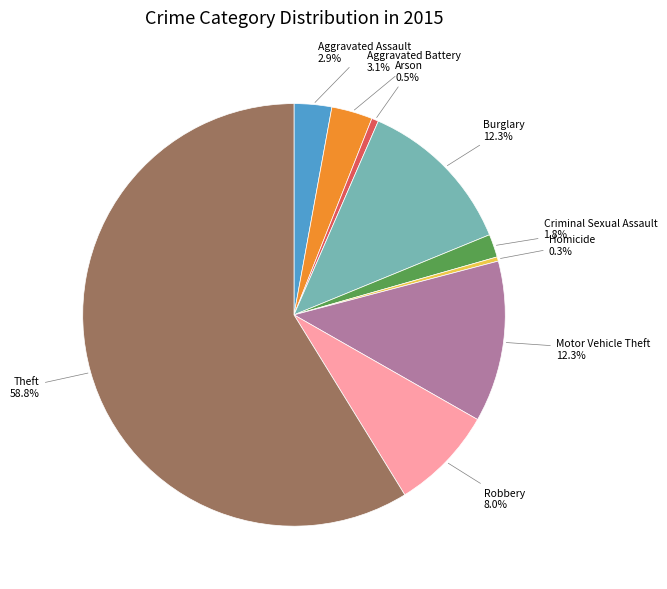

Does any single category account for the majority?

Yes